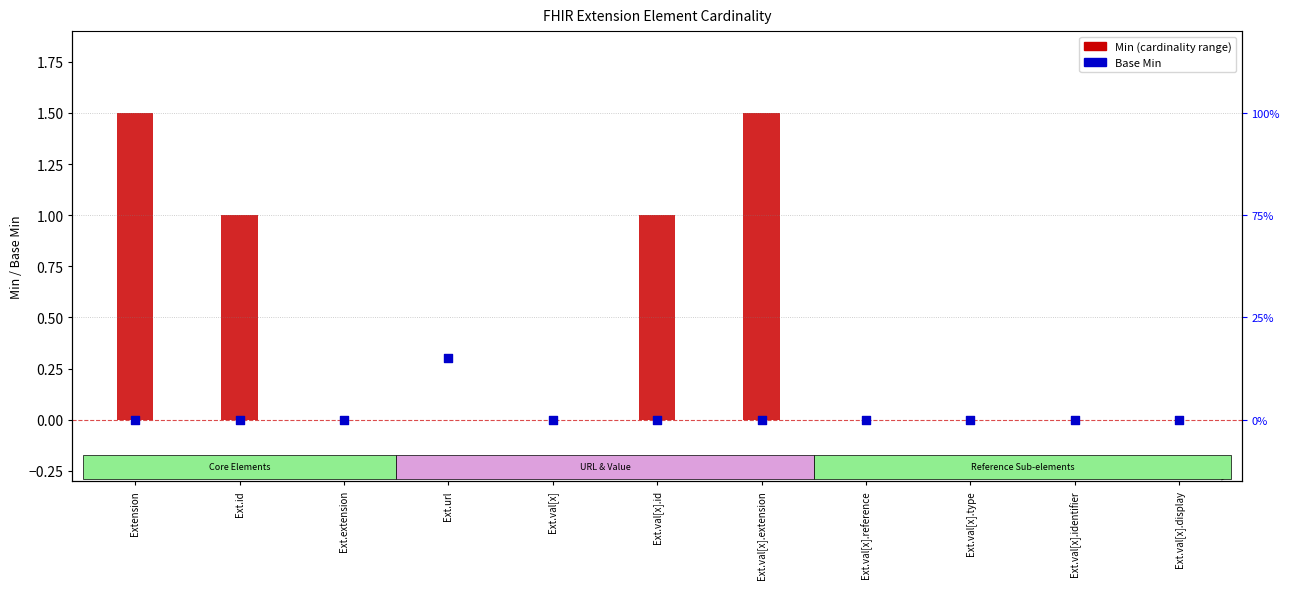

What are all the series names shown in the legend?

Min (cardinality range), Base Min